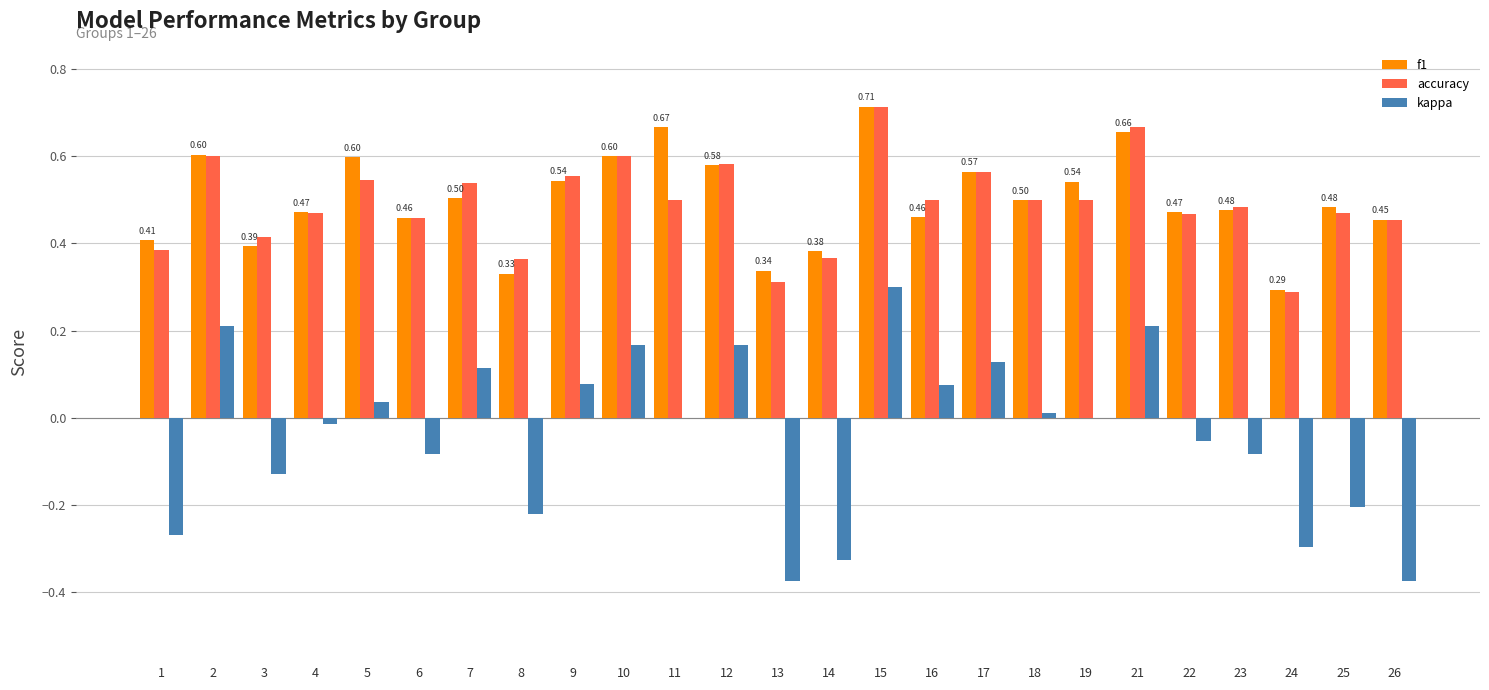

What is the sum of all accuracy values?

12.3